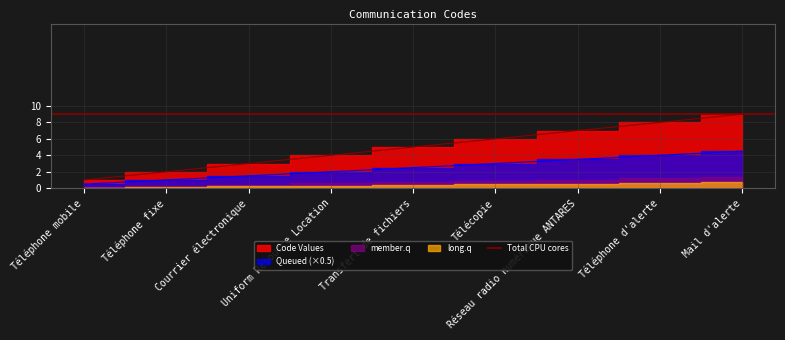

Rank the categories by value from highest to lowest.

Mail d'alerte, Téléphone d'alerte, Réseau radio numérique ANTARES, Télécopie, Transfert de fichiers, Uniform Resource Location, Courrier électronique, Téléphone fixe, Téléphone mobile